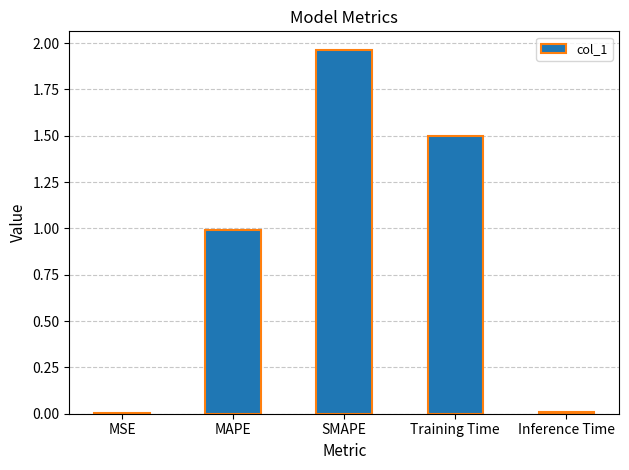

Between SMAPE and Inference Time, which is larger?

SMAPE